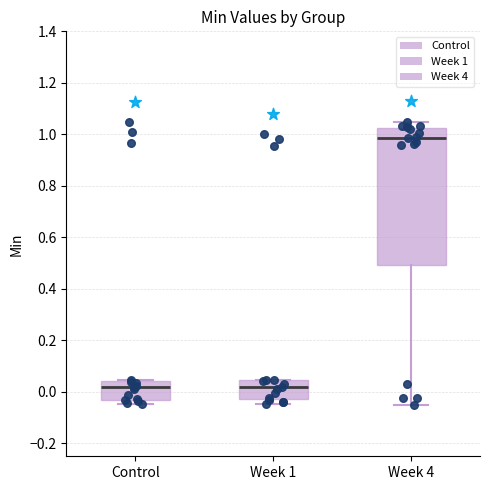

Where does the upper whisker of the box for Week 4 end on the y-axis? The values are not printed on the chart, so give them approximately, as read against the axis.

1.04